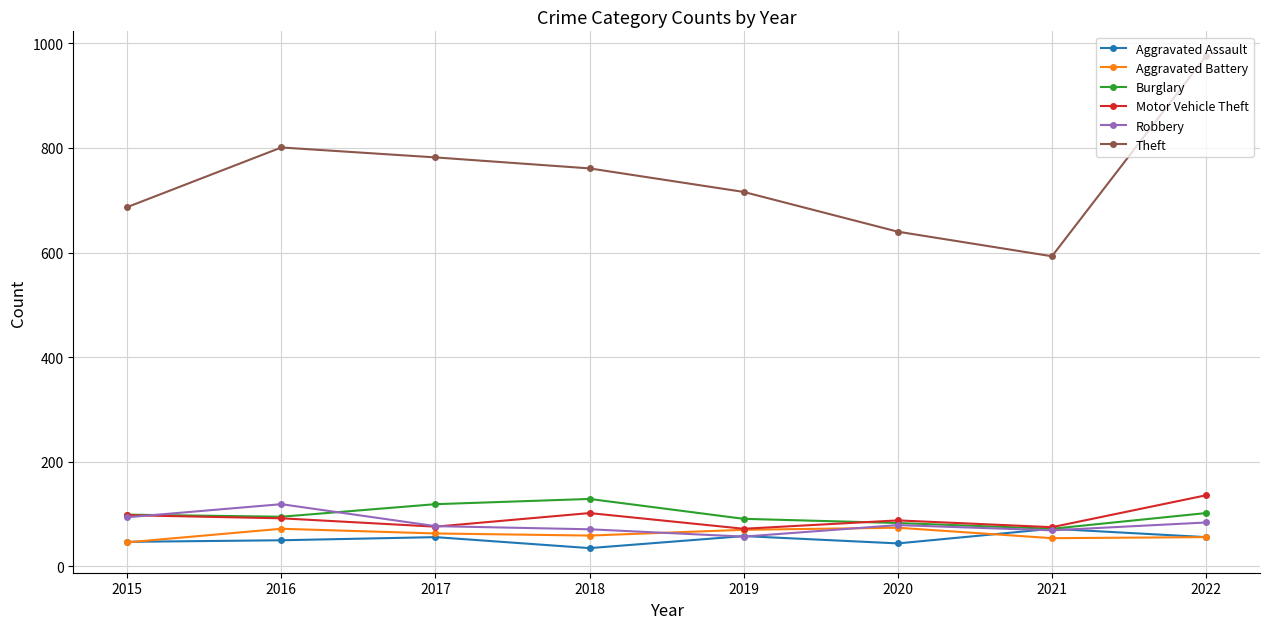

What is the difference between the highest and lowest values at 2019?

659